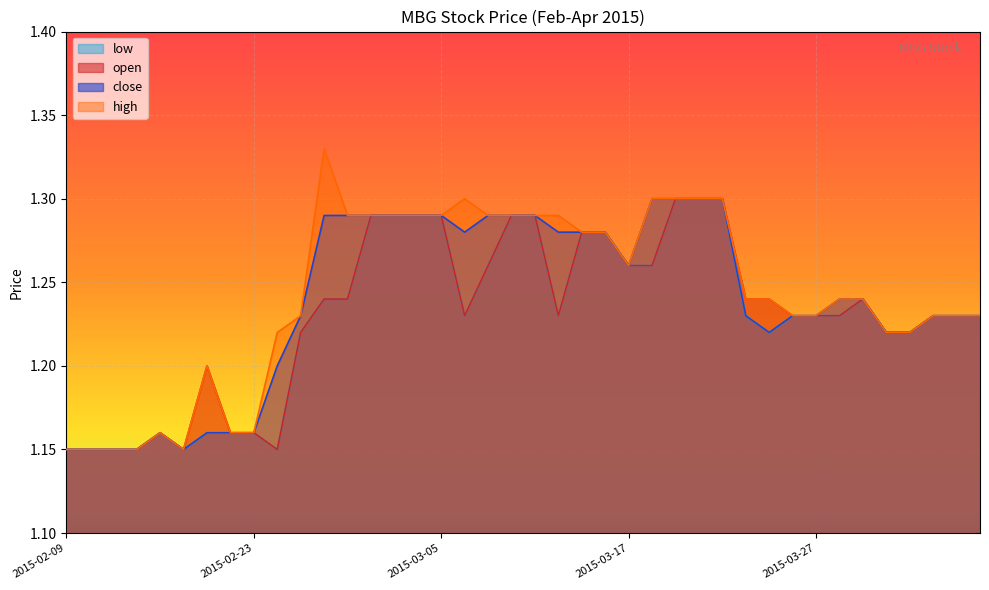

Is it true that close equals 1.8 at 2015-02-18?

False